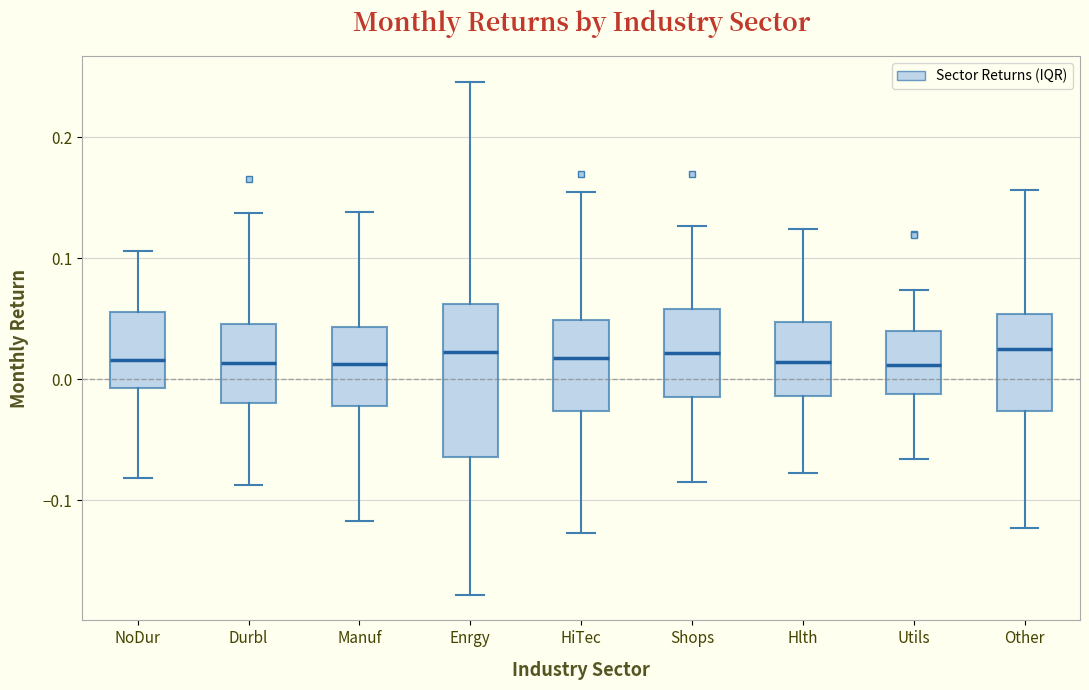

Reading left to right, transcribe this box plot: for each box, give where its median line is, the range the box spans, and where its two whiskers end, as read against the y-axis. The values are not printed on the chart, so give them approximately, as read against the axis.

NoDur: median 0.02, box -0.01 to 0.06, whiskers -0.08 to 0.11
Durbl: median 0.01, box -0.02 to 0.05, whiskers -0.09 to 0.14
Manuf: median 0.01, box -0.02 to 0.04, whiskers -0.12 to 0.14
Enrgy: median 0.02, box -0.06 to 0.06, whiskers -0.18 to 0.25
HiTec: median 0.02, box -0.03 to 0.05, whiskers -0.13 to 0.15
Shops: median 0.02, box -0.01 to 0.06, whiskers -0.09 to 0.13
Hlth: median 0.01, box -0.01 to 0.05, whiskers -0.08 to 0.12
Utils: median 0.01, box -0.01 to 0.04, whiskers -0.07 to 0.07
Other: median 0.02, box -0.03 to 0.05, whiskers -0.12 to 0.16